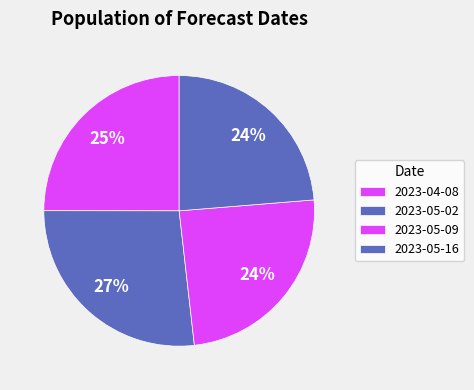

How many segments does this pie chart have?

4